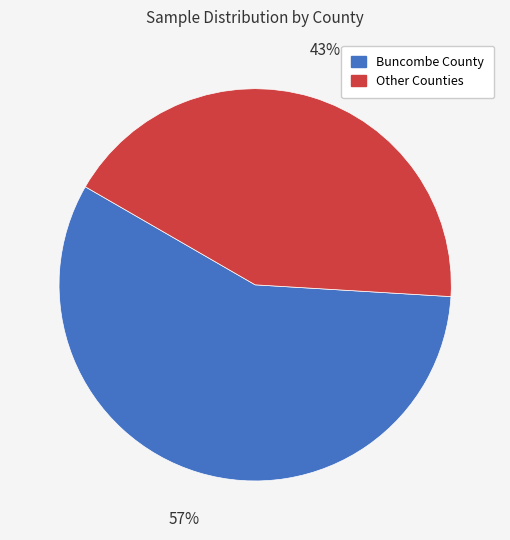

To the nearest percent, what is the average slice percentage?

50%